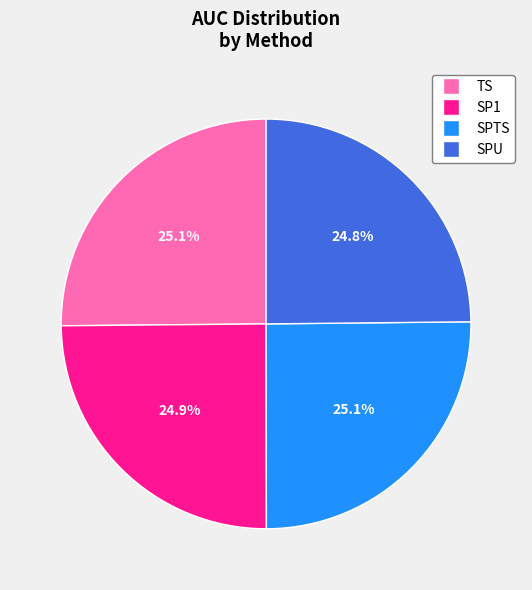

How many slices are in this pie chart?

4